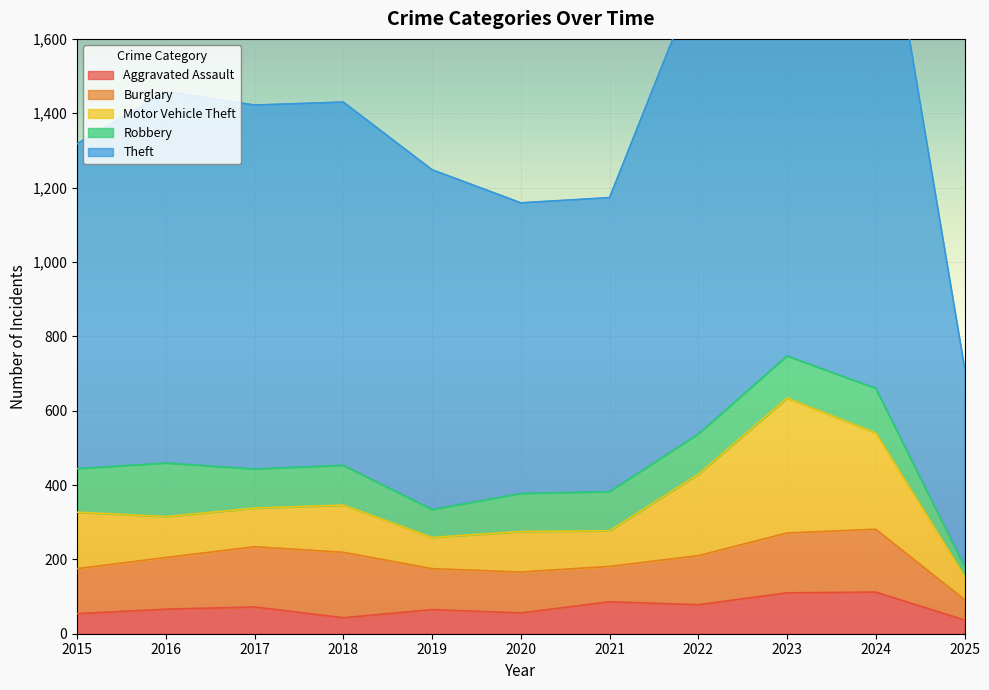

Where is the first local minimum for Motor Vehicle Theft?

2017